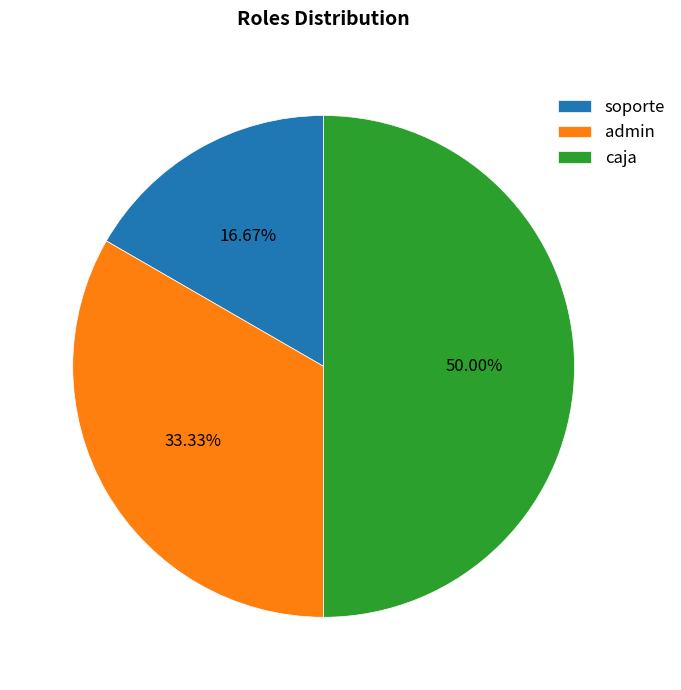

Rank the categories by value from highest to lowest.

caja, admin, soporte